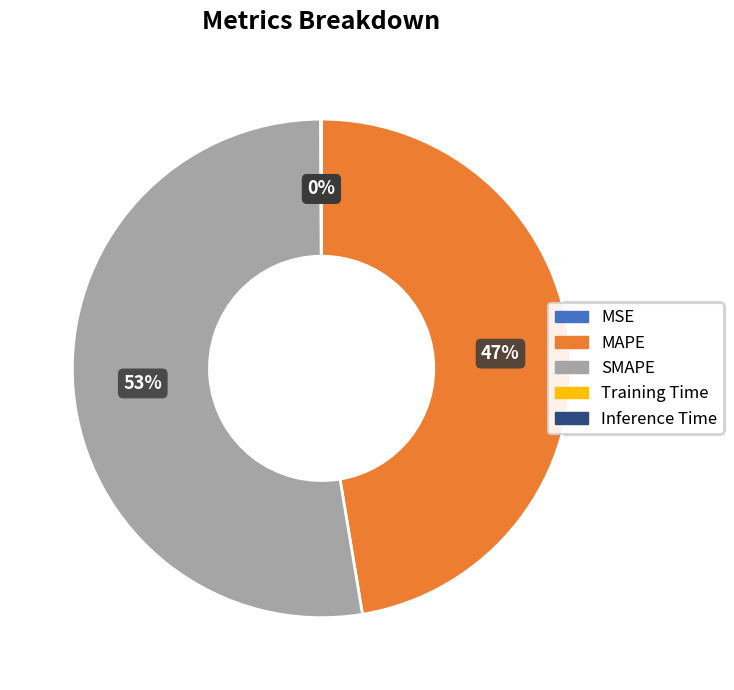

True or false: SMAPE accounts for 53% of the total.

True